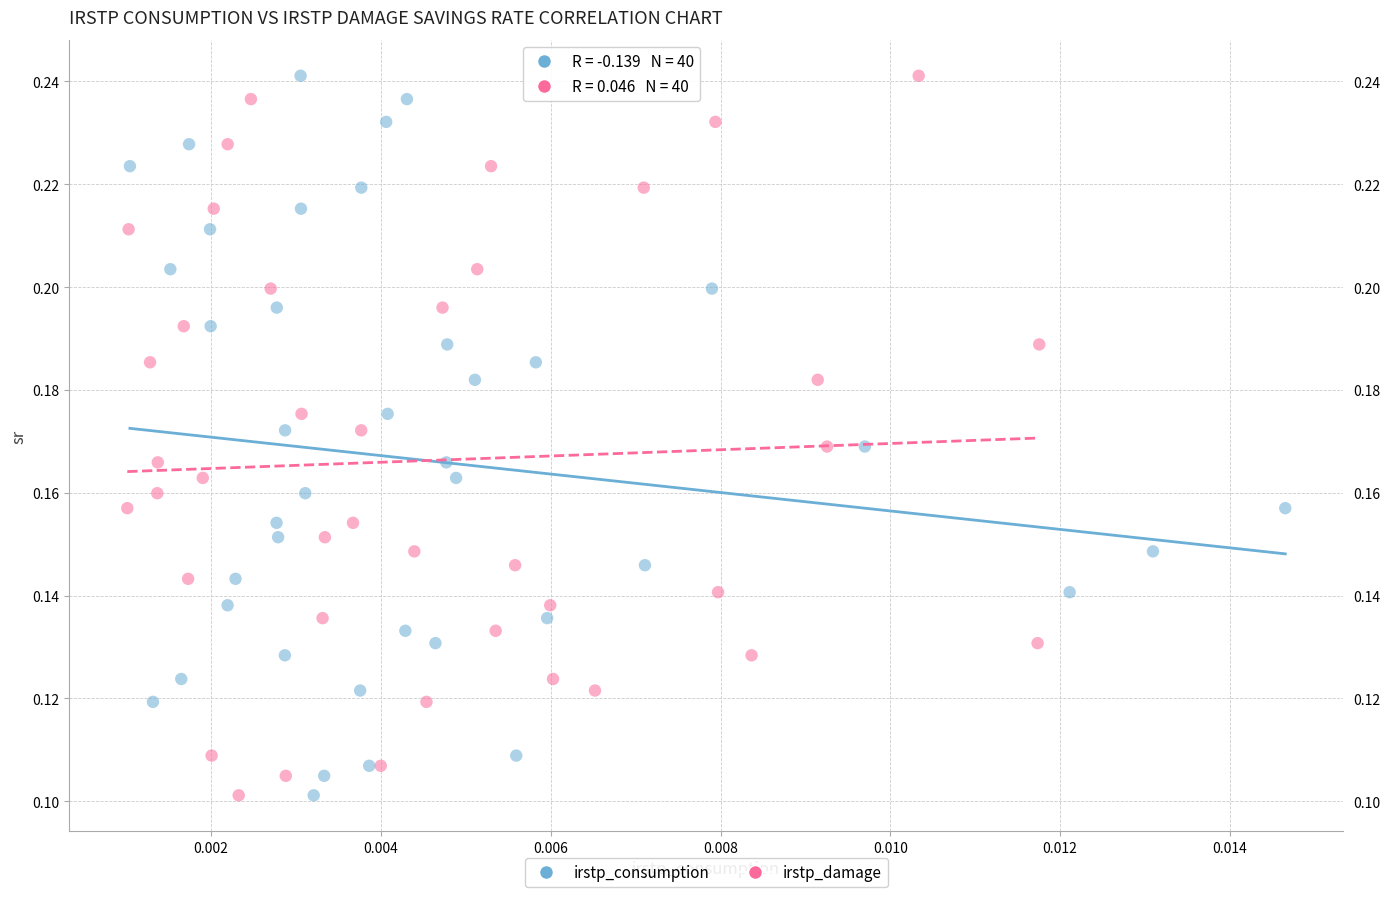

What are all the series names shown in the legend?

irstp_consumption, irstp_damage